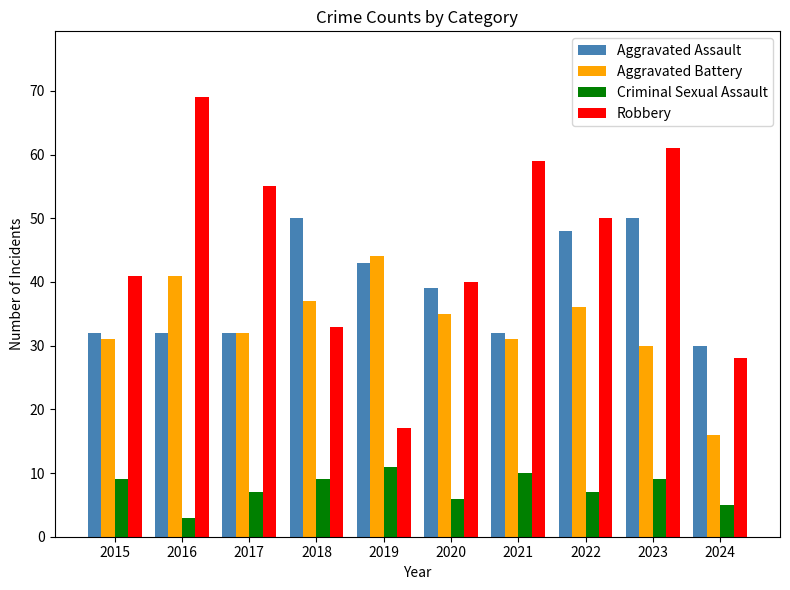

What is the sum of the Robbery values at 2024 and 2015?

69